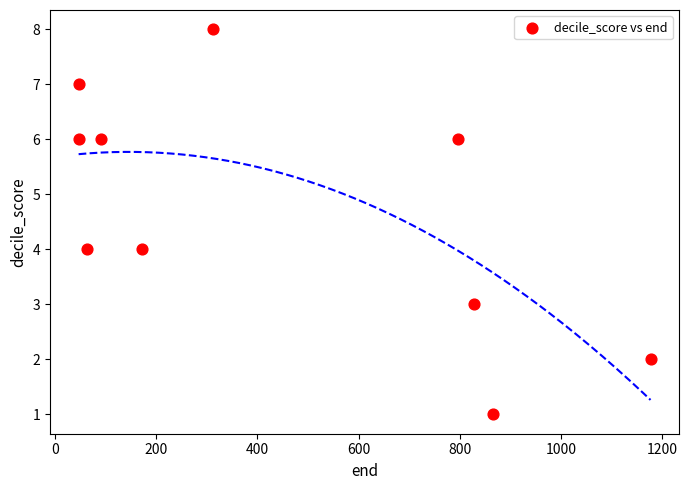

What is the average X value?

440